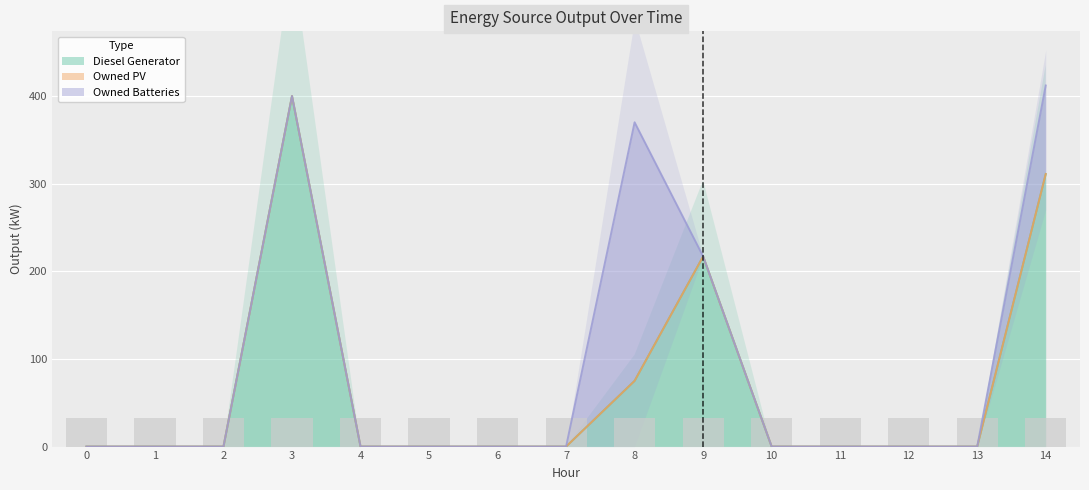

At how many categories does at least one series exceed 82?

4